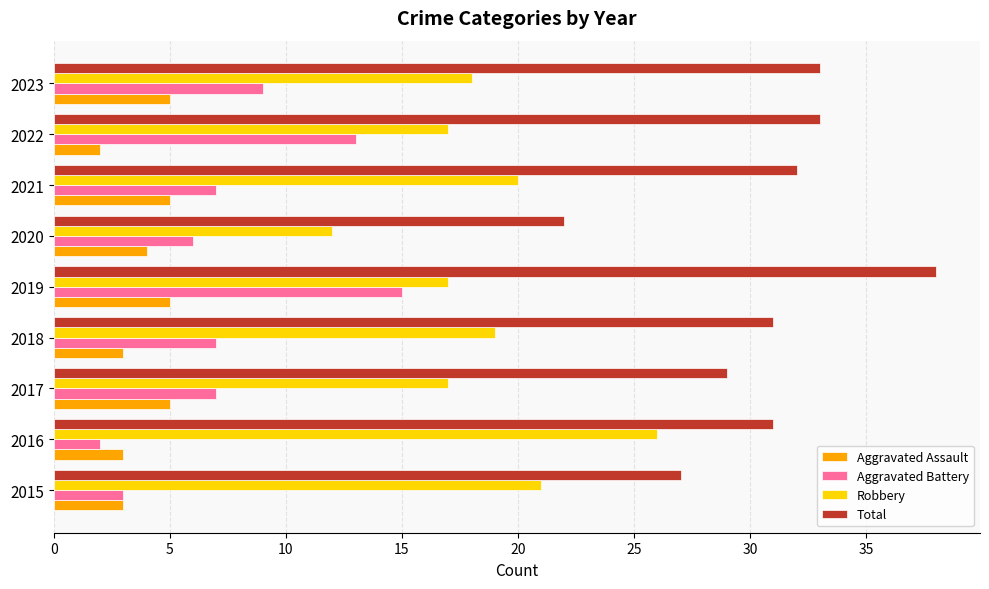

The Total series shows 10 at 2015. True or false?

False